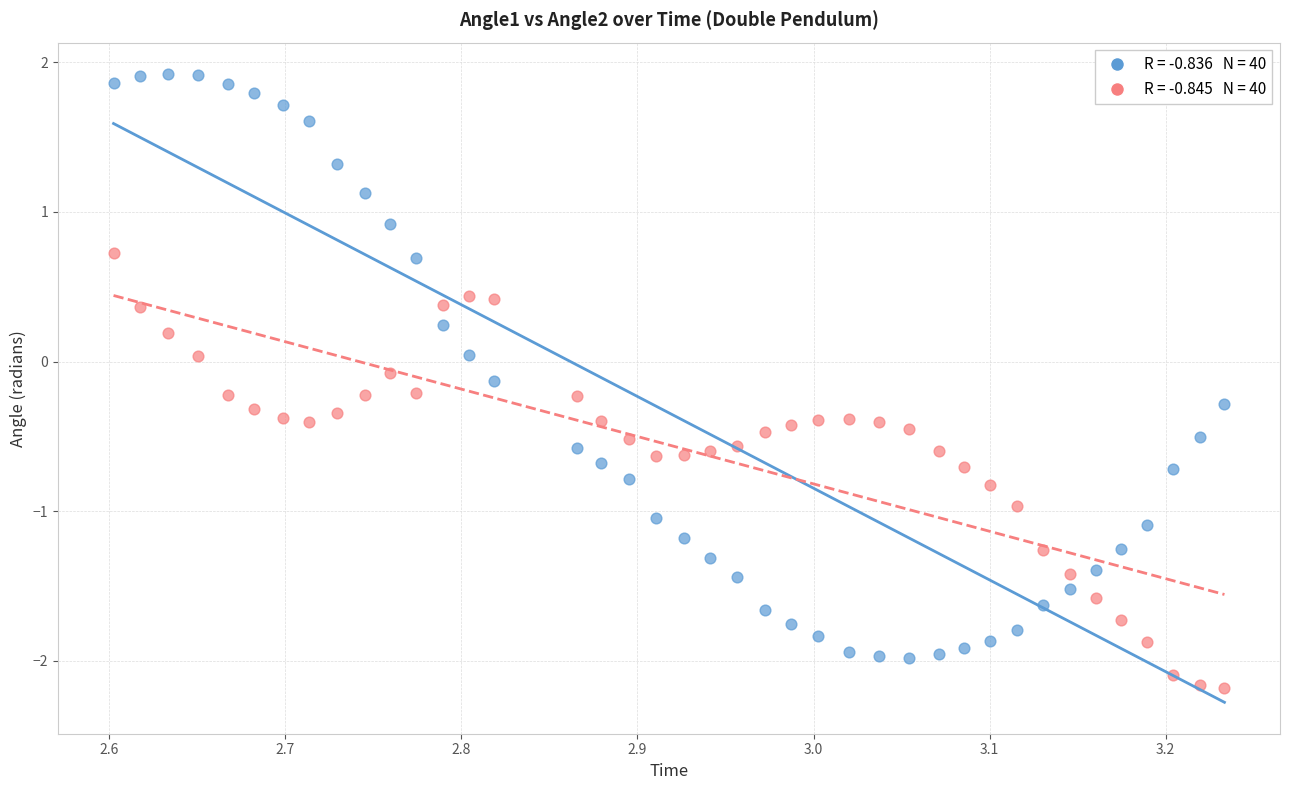

Across all data points, what is the range of X values (max minus min)?

0.6